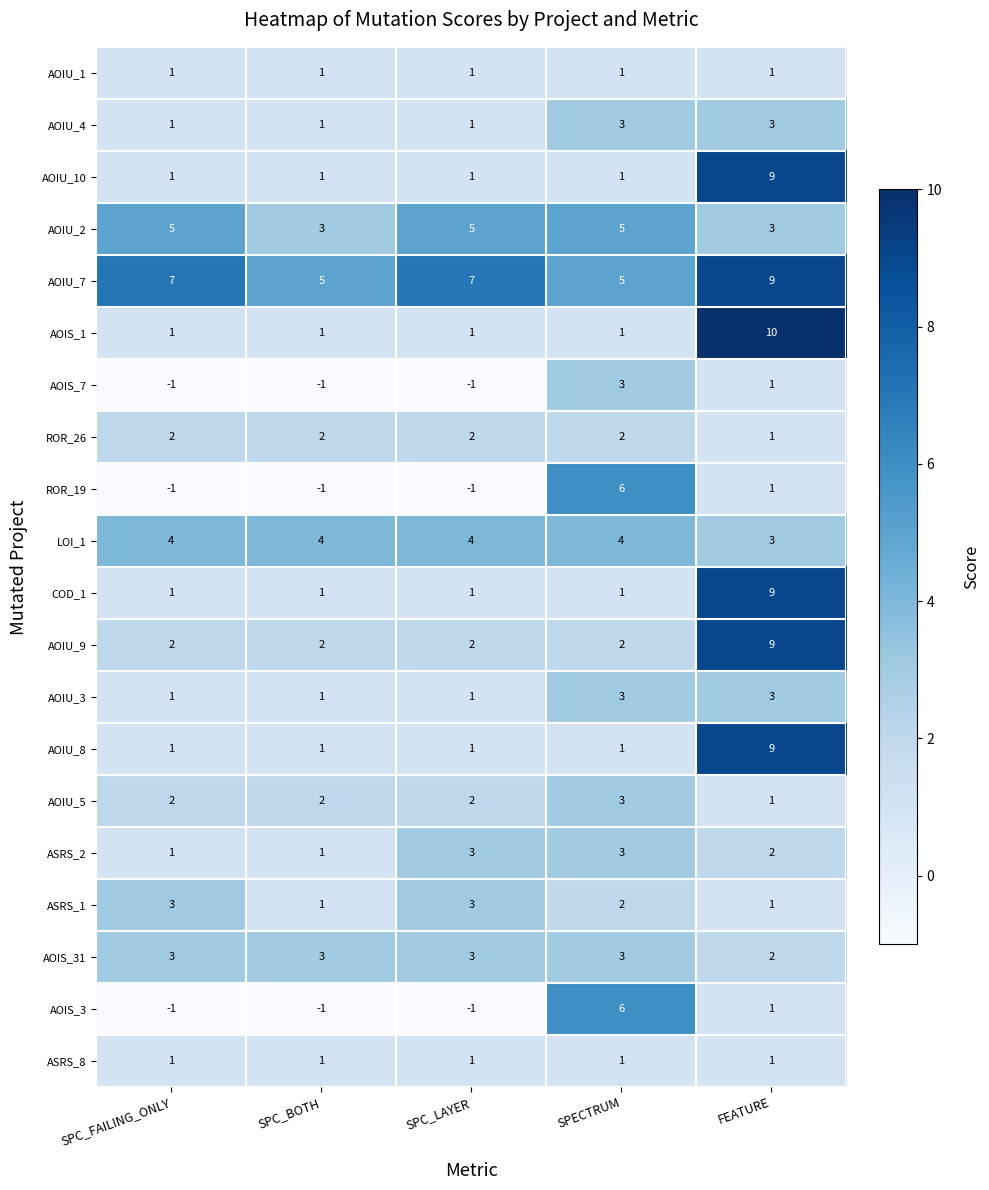

Which label corresponds to the largest value in the chart?

FEATURE